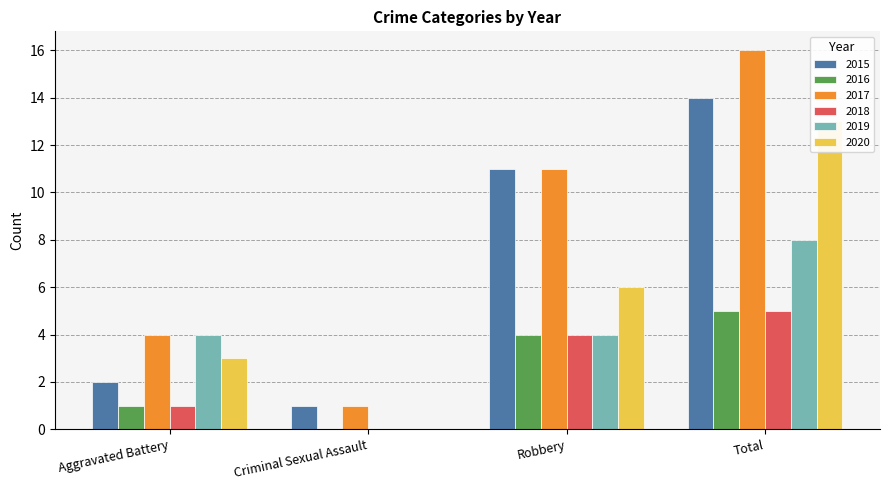

Which series changed the most between Criminal Sexual Assault and Total?

2017